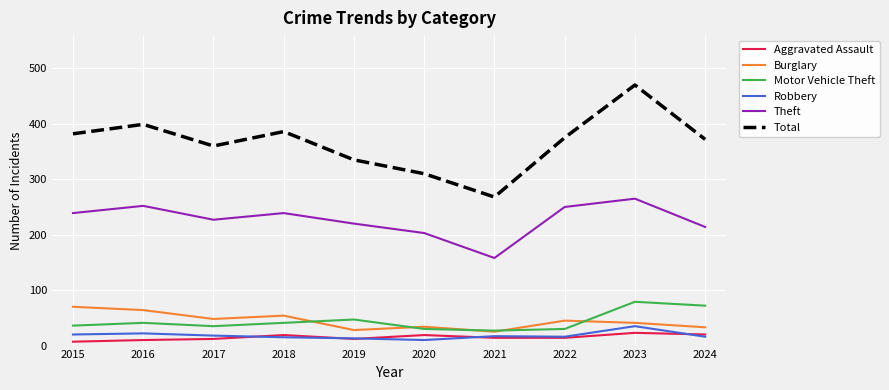

What is the highest value of the Motor Vehicle Theft series?

79